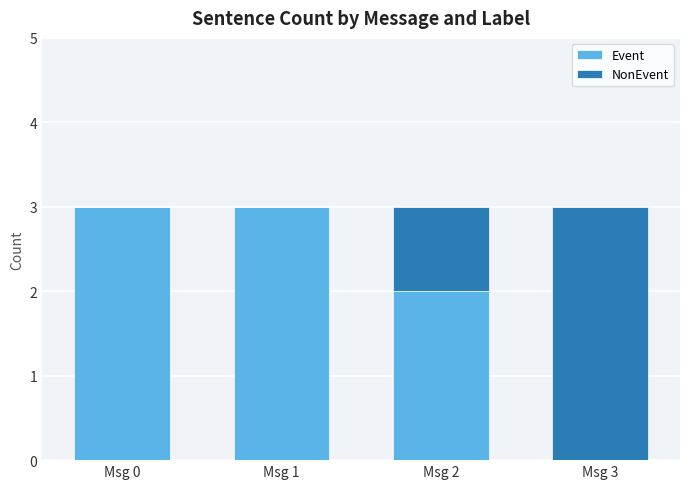

Are the bars horizontal?

No